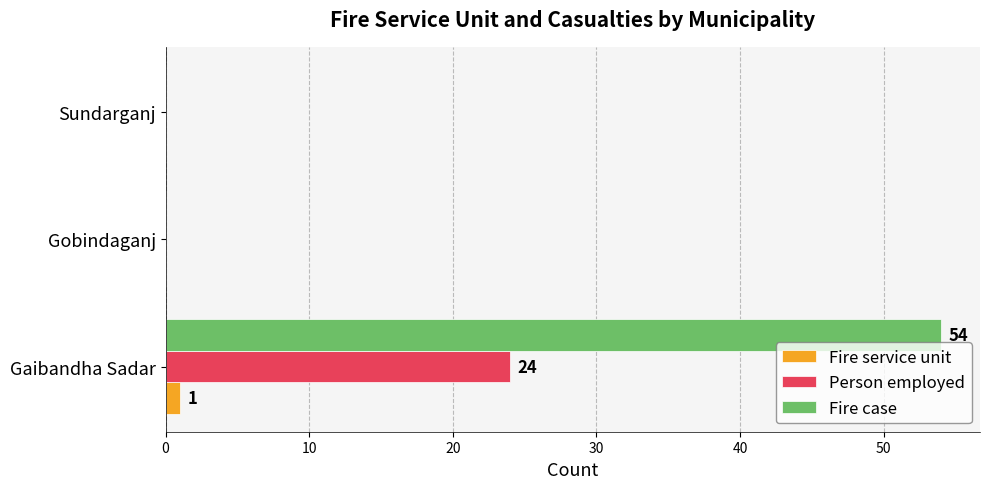

True or false: Fire case has a value of 54 at Gaibandha Sadar.

True